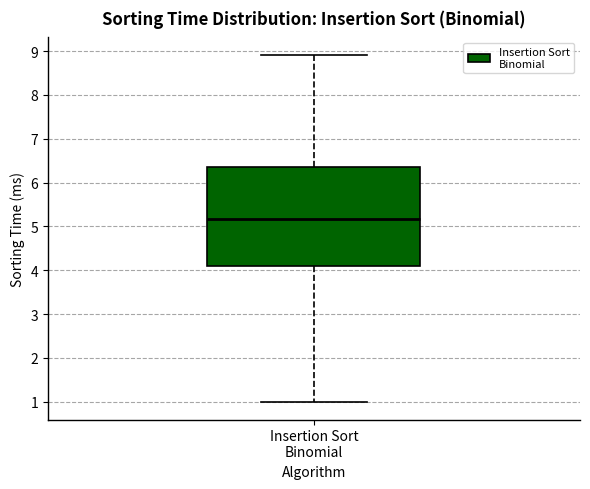

Where does the lower whisker of the box for Insertion Sort Binomial end on the y-axis? The values are not printed on the chart, so give them approximately, as read against the axis.

1.0